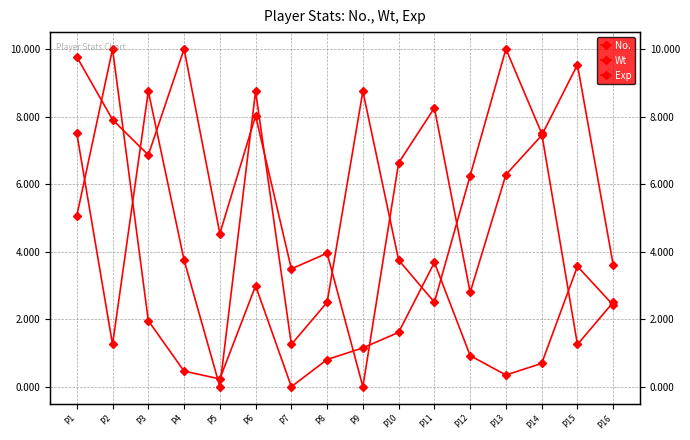

Is the value of Exp at P2 greater than the value of Wt at P15?

No